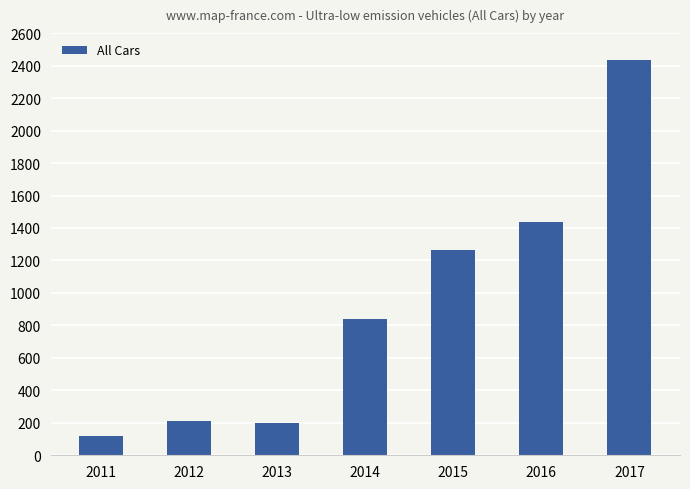

Which label corresponds to the smallest value in the chart?

2011